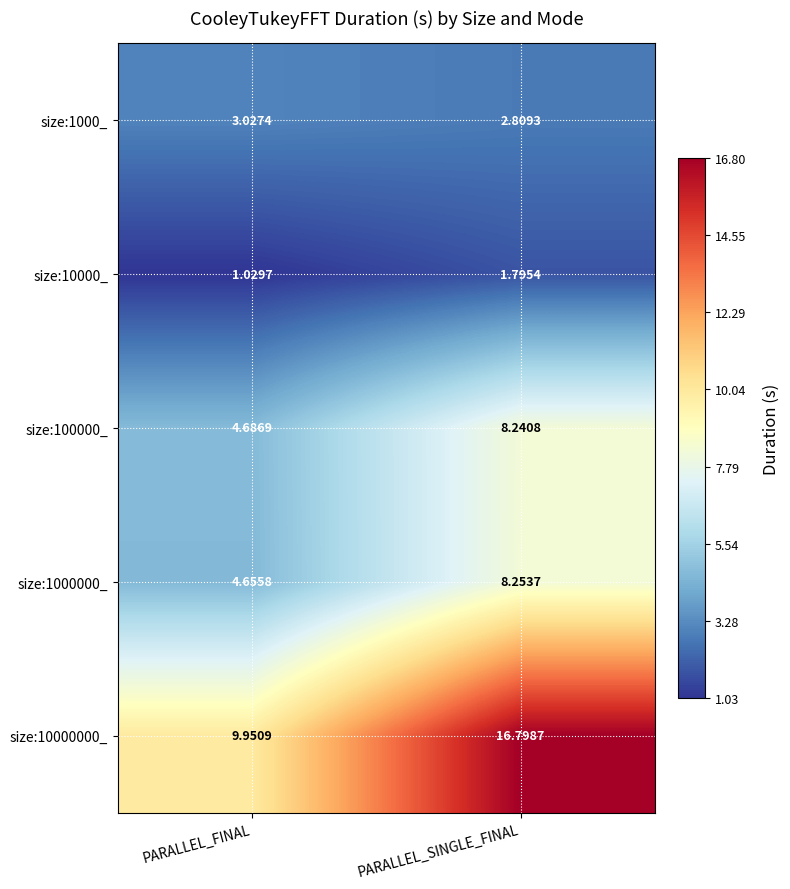

Is the value of size:1000_ at PARALLEL_SINGLE_FINAL greater than the value of size:100000_ at PARALLEL_FINAL?

No